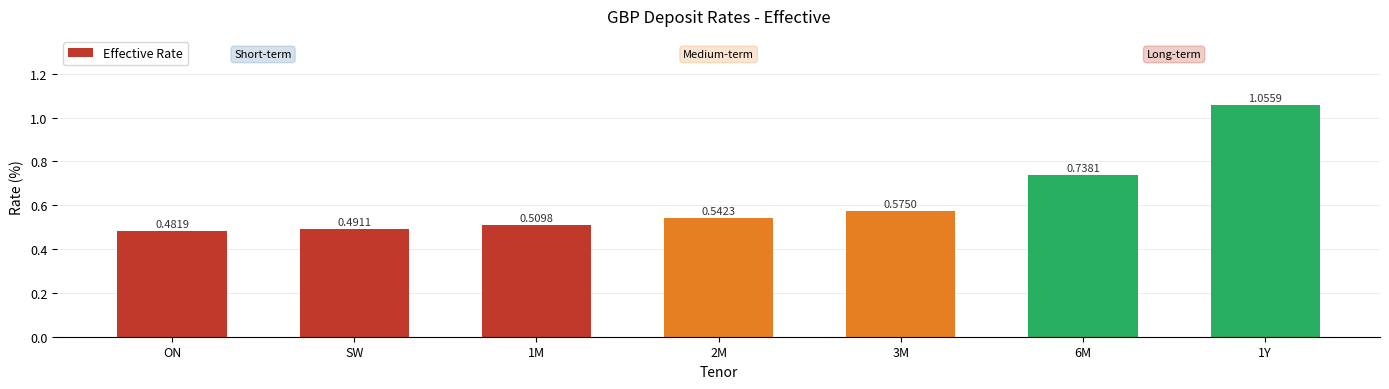

What is the label of the 6th bar from the right?

SW